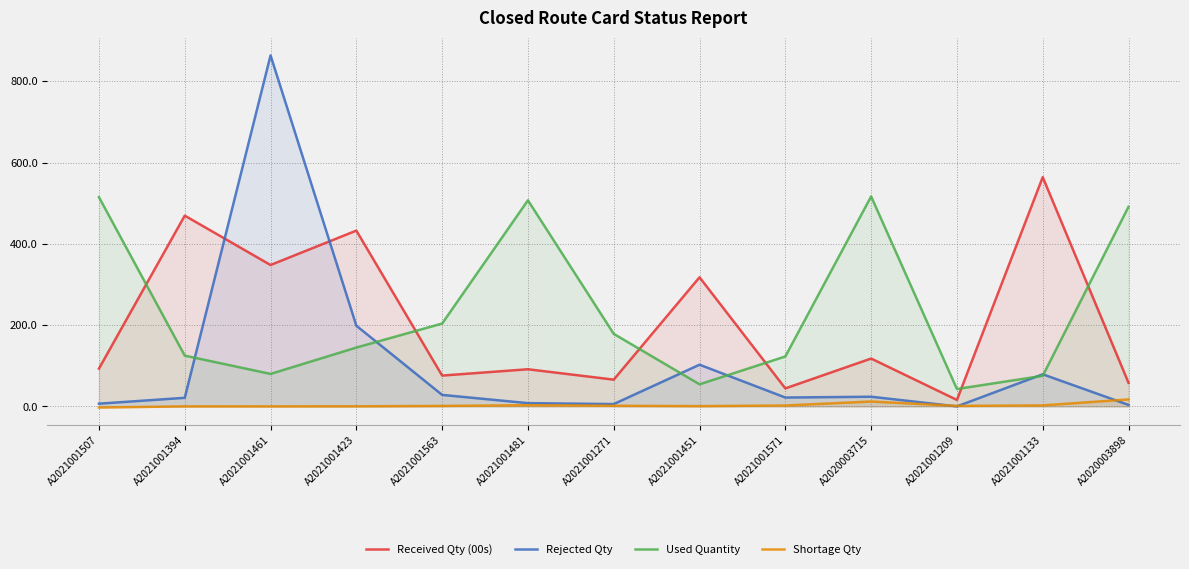

At A2021001394, list the series in order from largest to smallest.

Received Qty (00s), Used Quantity, Rejected Qty, Shortage Qty